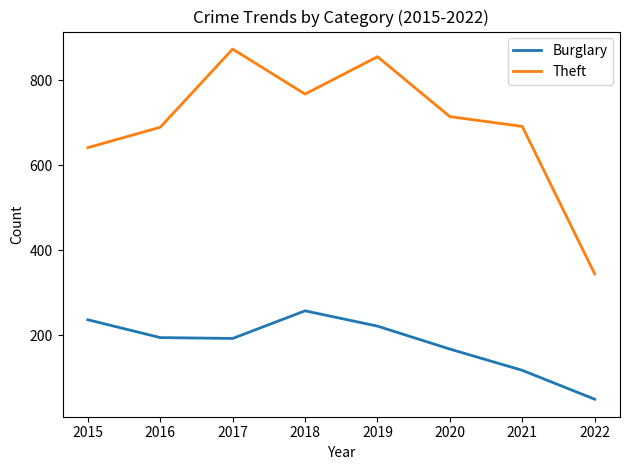

True or false: Burglary has a value of 167 at 2020.

True